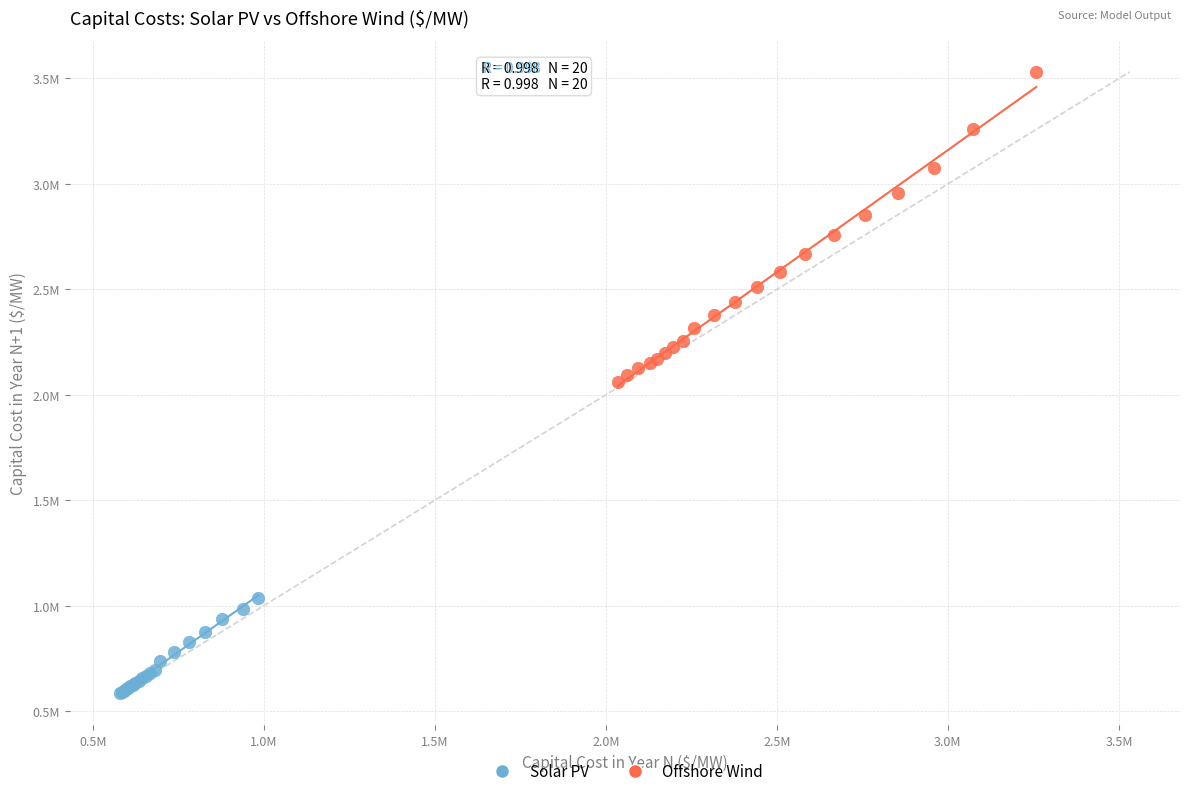

What are all the series names shown in the legend?

Solar PV, Offshore Wind